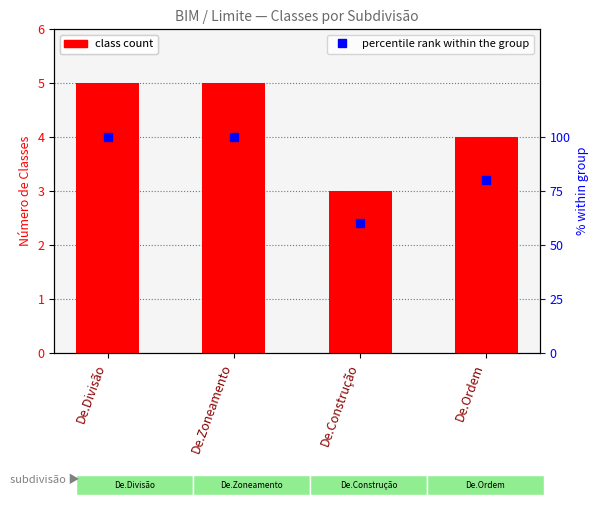

List the labels in order of percentile rank within the group value, smallest first.

De.Construção, De.Ordem, De.Divisão, De.Zoneamento